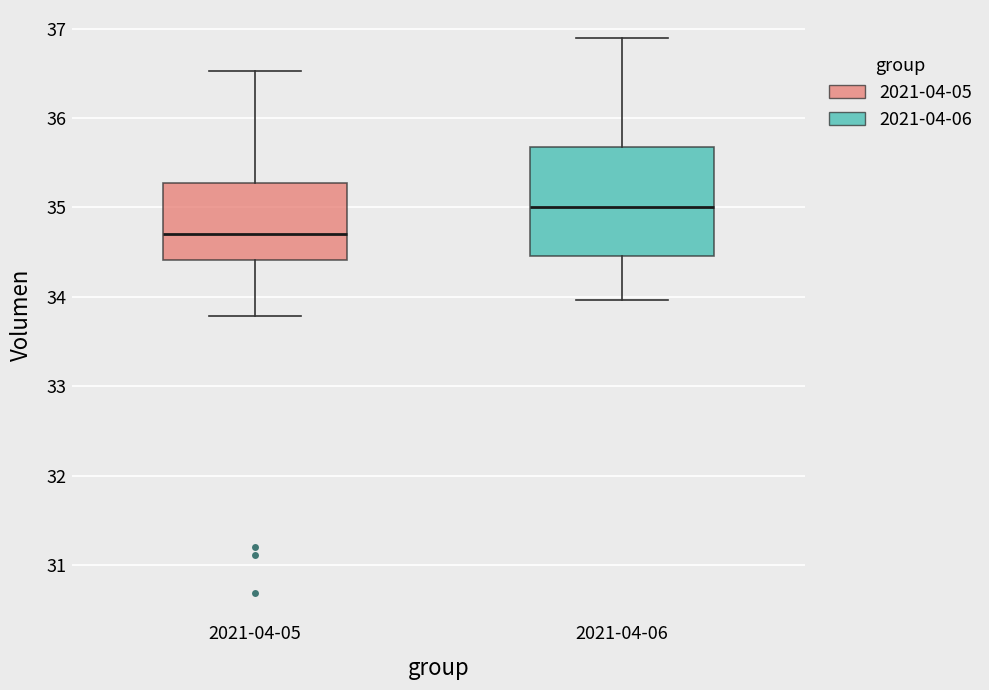

Reading left to right, read every box against the y-axis: the position of its median line, the range the box covers, and the ends of its whiskers. The values are not printed on the chart, so give them approximately, as read against the axis.

2021-04-05: median 34.7, box 34.4 to 35.3, whiskers 33.8 to 36.5
2021-04-06: median 35.0, box 34.5 to 35.7, whiskers 34.0 to 36.9